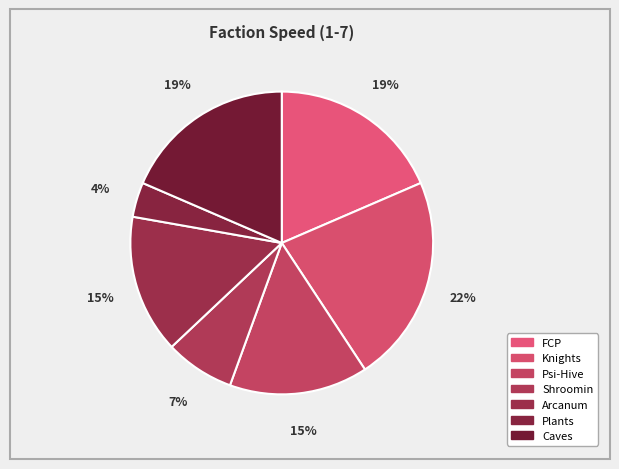

True or false: Plants accounts for 1% of the total.

False